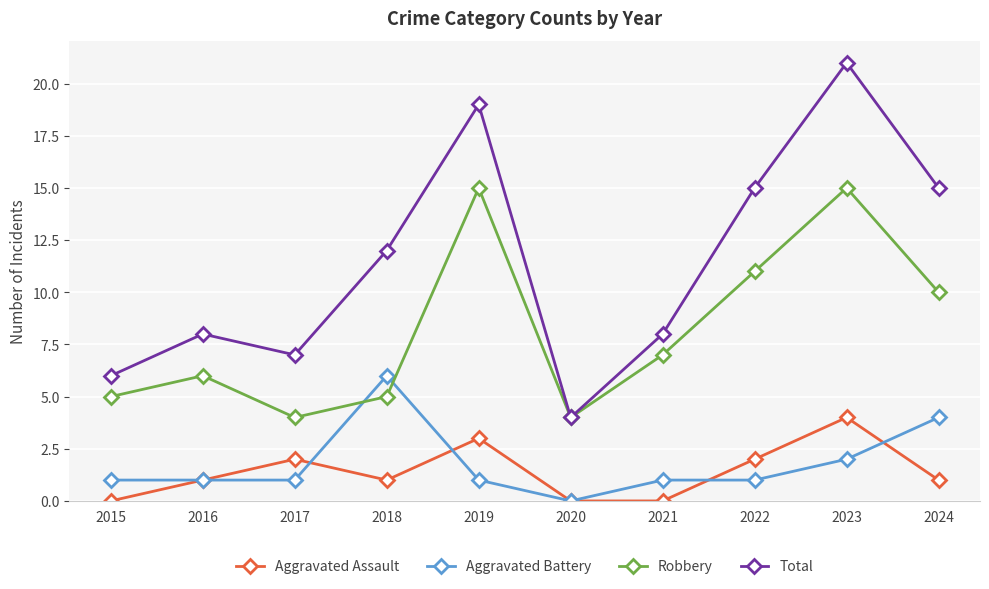

What is the value of the Robbery point at the 6th from the left?

4